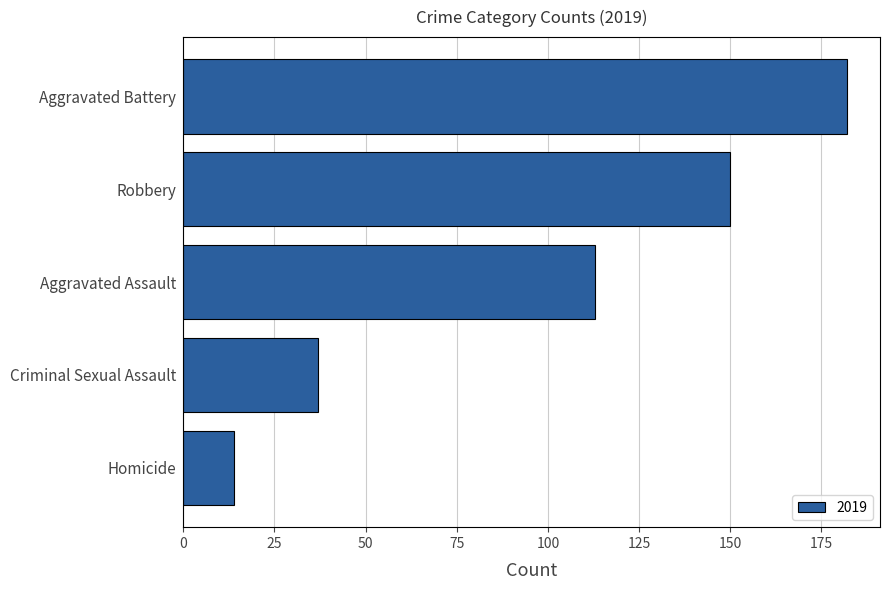

What is the greatest value displayed?

182